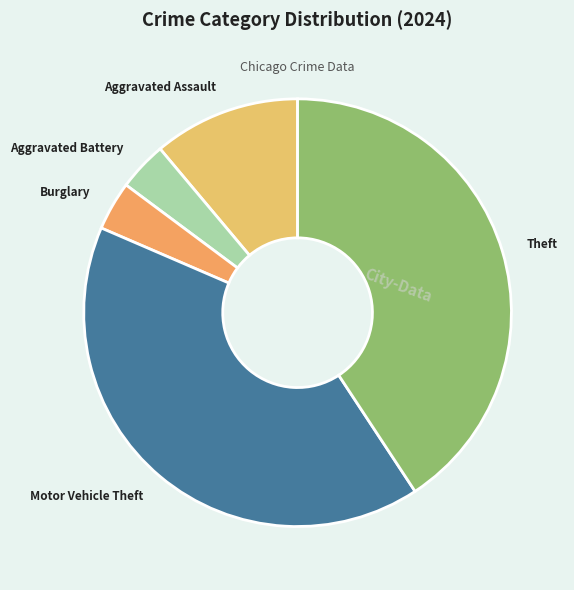

Count the number of slices in the pie.

5